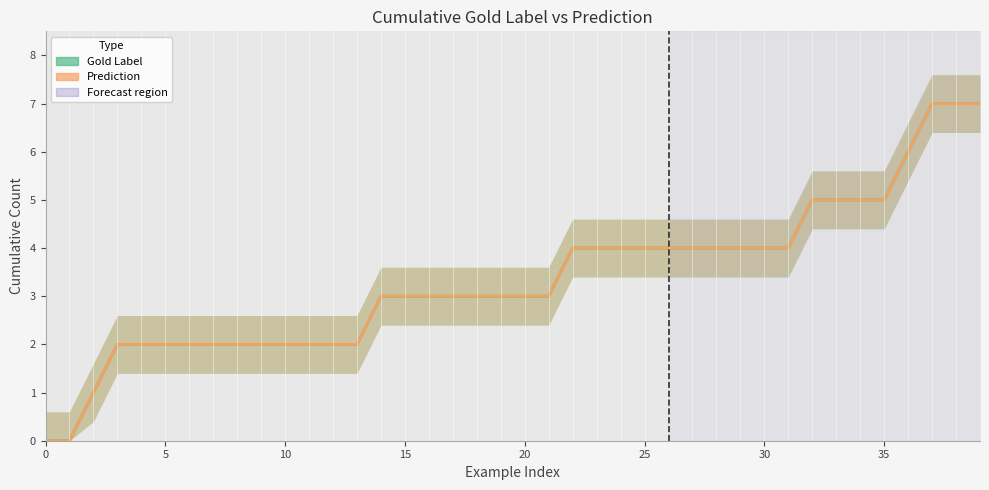

The value of Gold Label at 9 is 2. True or false?

True